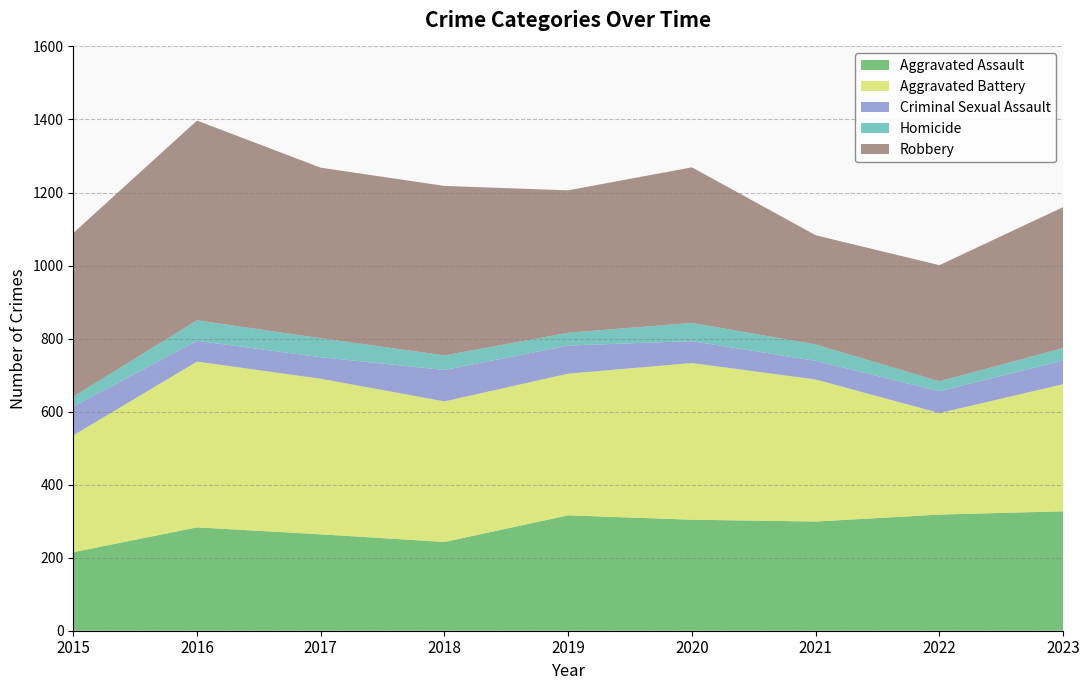

Reading right to left, list all the values displayed in this chart.

Aggravated Assault: 2023=327	2022=318	2021=299	2020=304	2019=316	2018=243	2017=264	2016=283	2015=215
Aggravated Battery: 2023=348	2022=278	2021=389	2020=429	2019=388	2018=385	2017=426	2016=454	2015=320
Criminal Sexual Assault: 2023=65	2022=60	2021=51	2020=60	2019=77	2018=86	2017=59	2016=57	2015=79
Homicide: 2023=34	2022=27	2021=45	2020=50	2019=35	2018=40	2017=52	2016=56	2015=27
Robbery: 2023=386	2022=318	2021=299	2020=426	2019=390	2018=464	2017=467	2016=547	2015=448